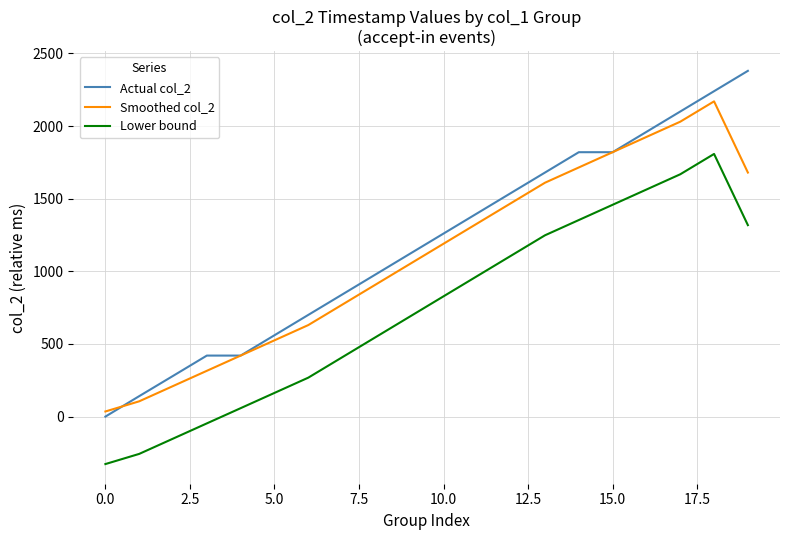

Which series has the largest range (max minus min)?

Actual col_2